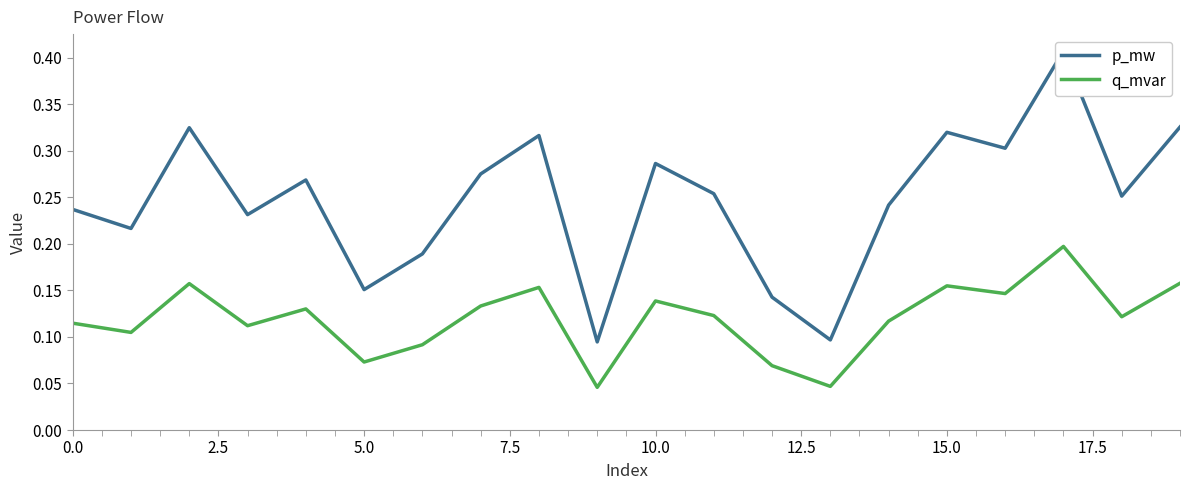

At how many categories does at least one series exceed 0?

20